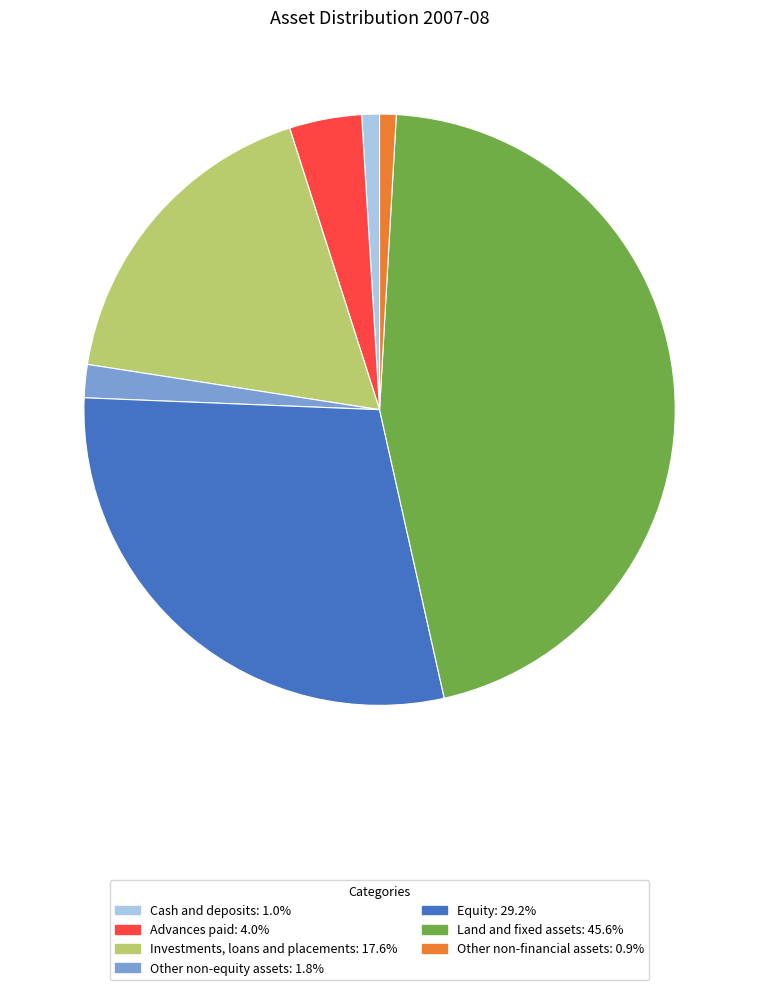

Combined, do Other non-equity assets: 1.8% and Advances paid: 4.0% account for over 50%?

No